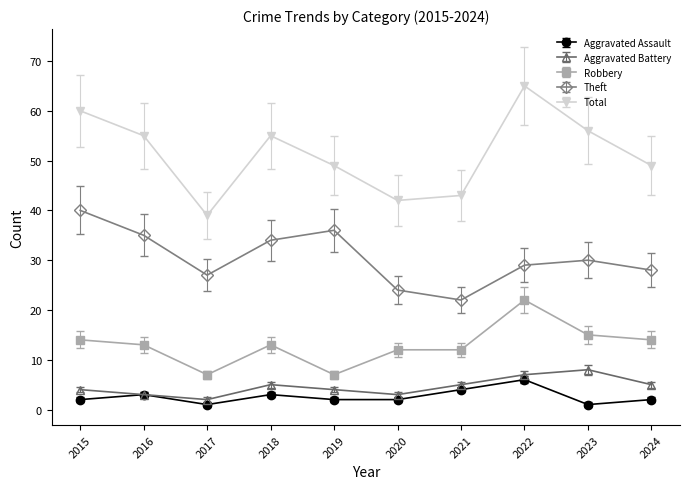

True or false: Robbery and Theft cross at least once.

False